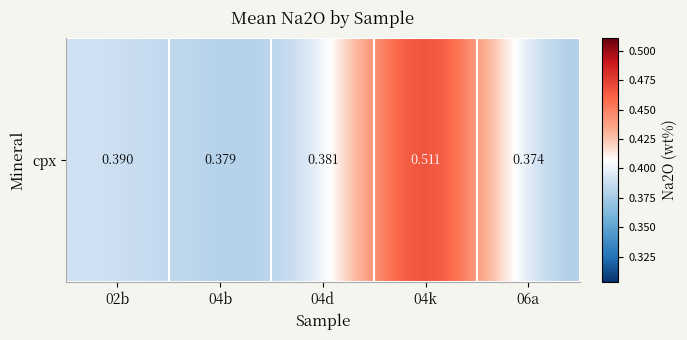

Reading right to left, what are all the values shown in this chart?

0.4	0.5	0.4	0.4	0.4